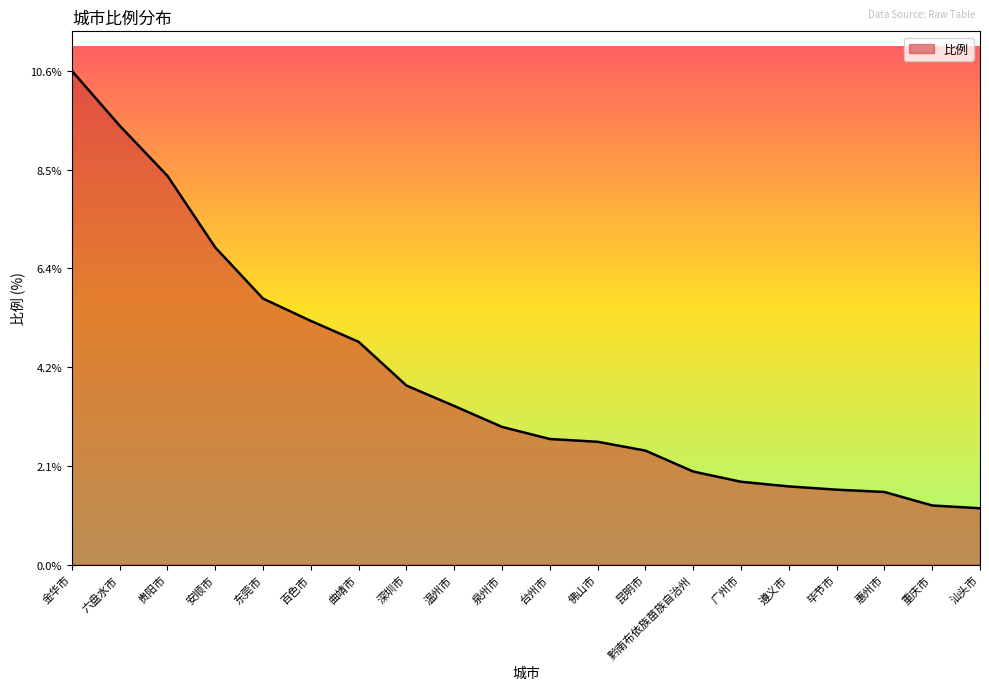

Does the chart have visible grid lines?

No